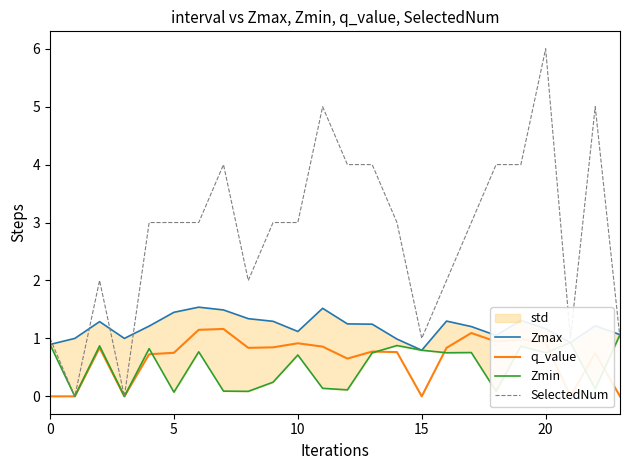

What is the difference between the q_value values at 16 and 20?

0.1